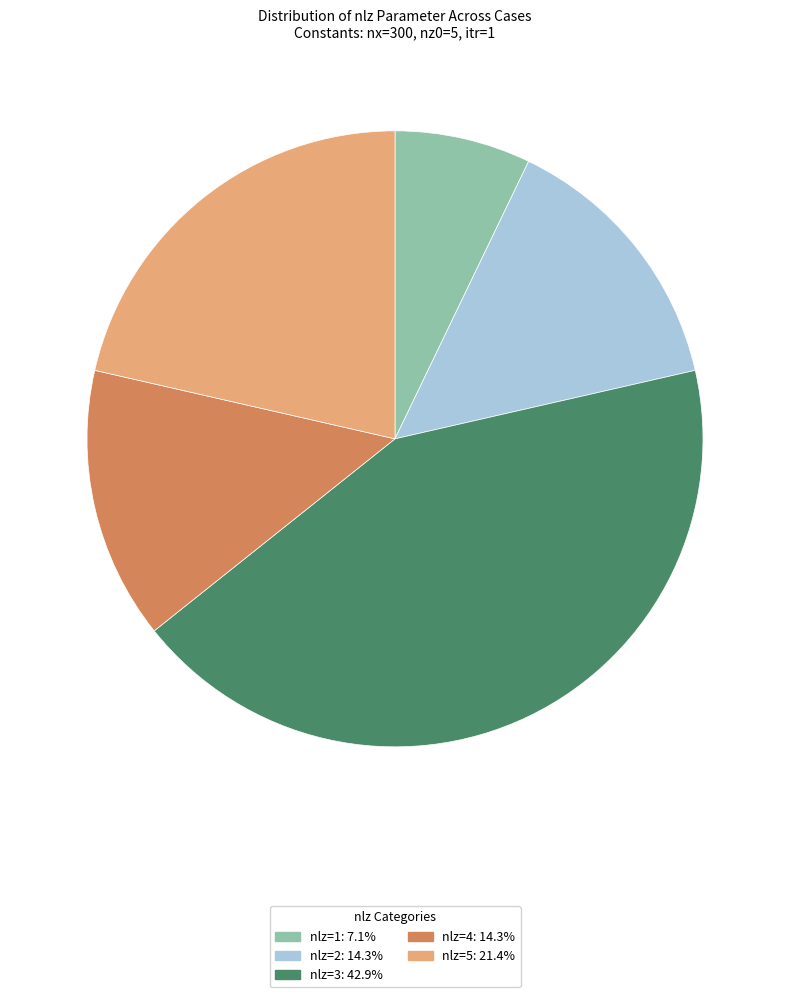

How many slices are in this pie chart?

5